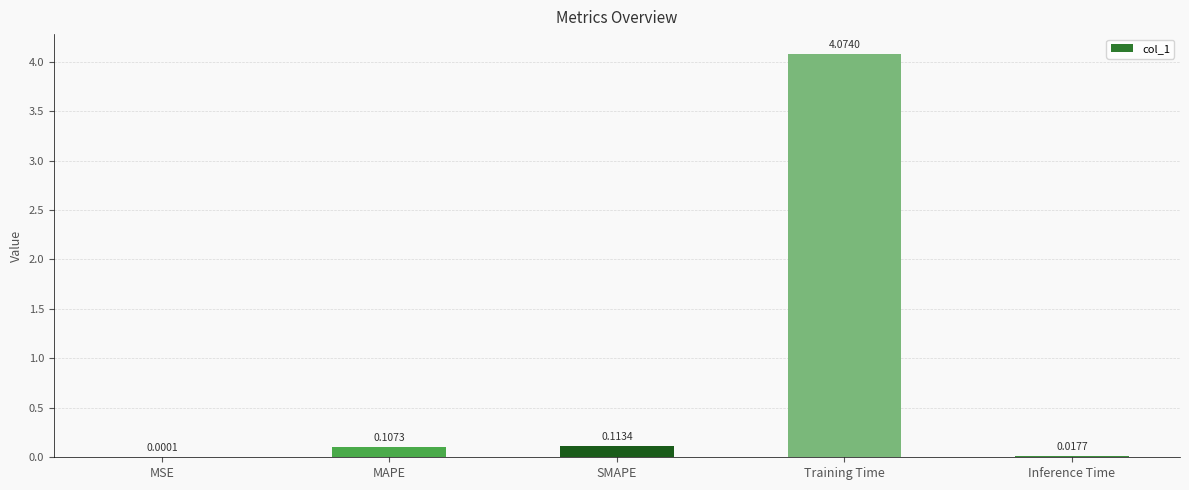

Which category has the highest value across all series?

Training Time